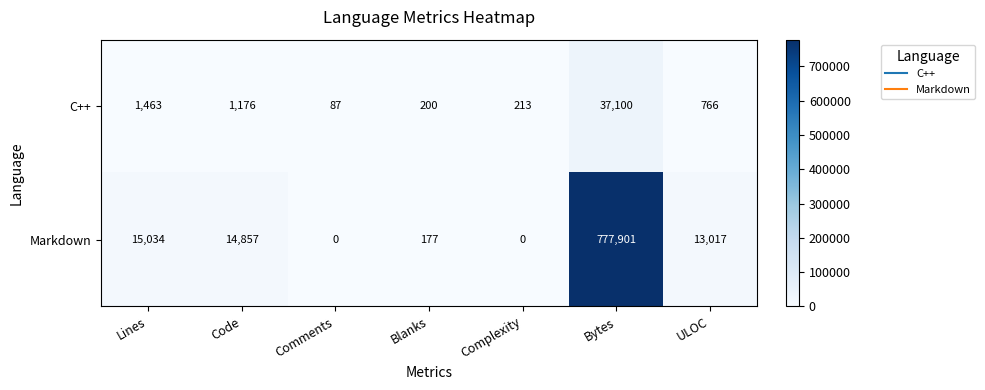

Which series has the largest range (max minus min)?

Markdown